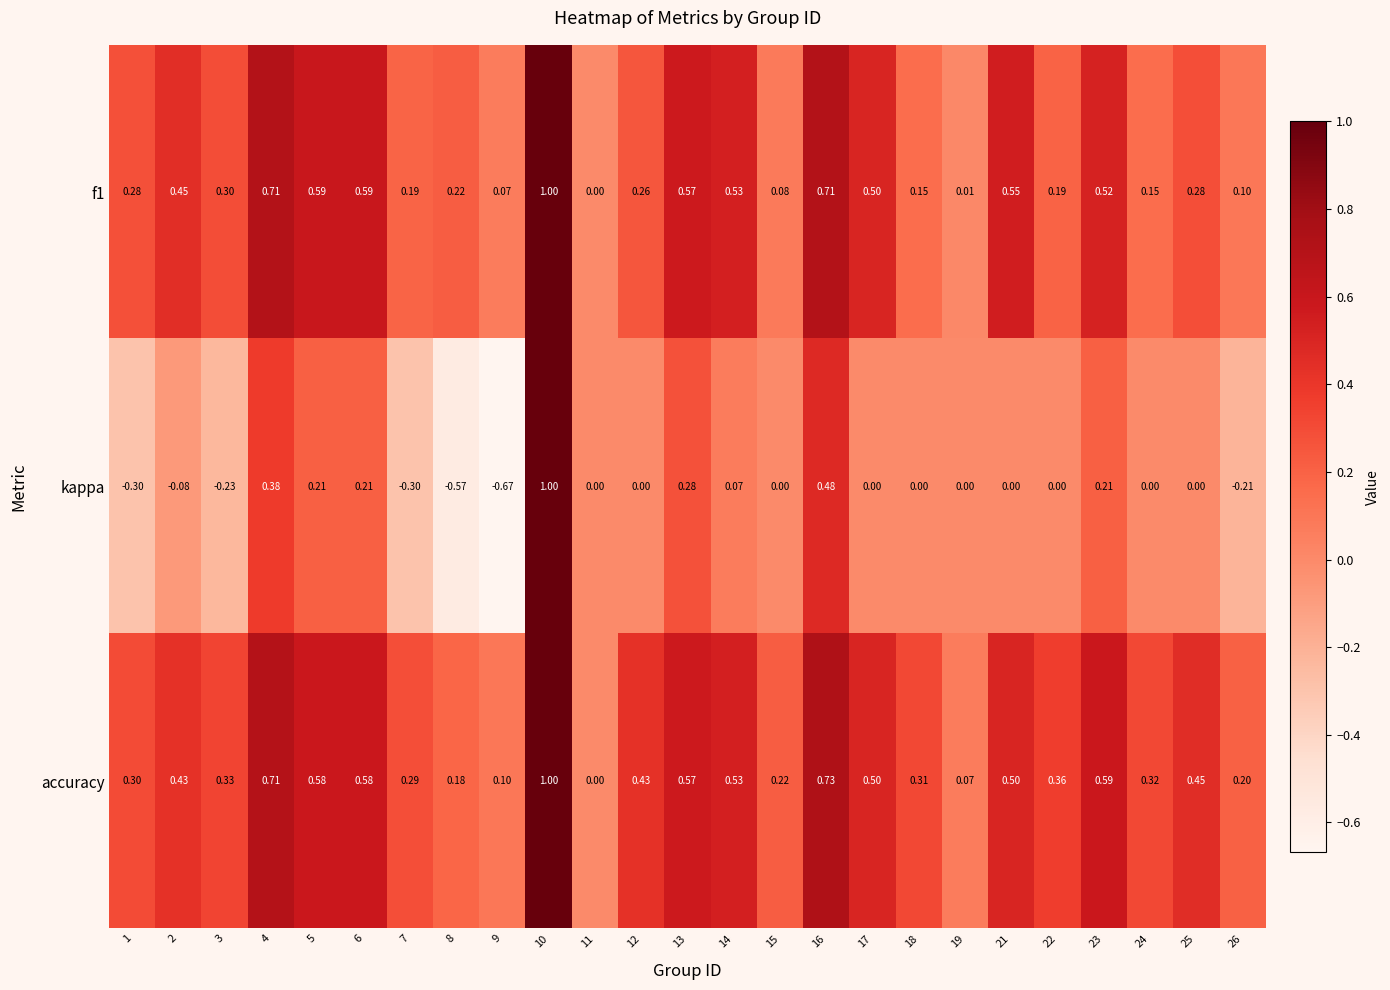

At which category is the sum across all series the highest?

10